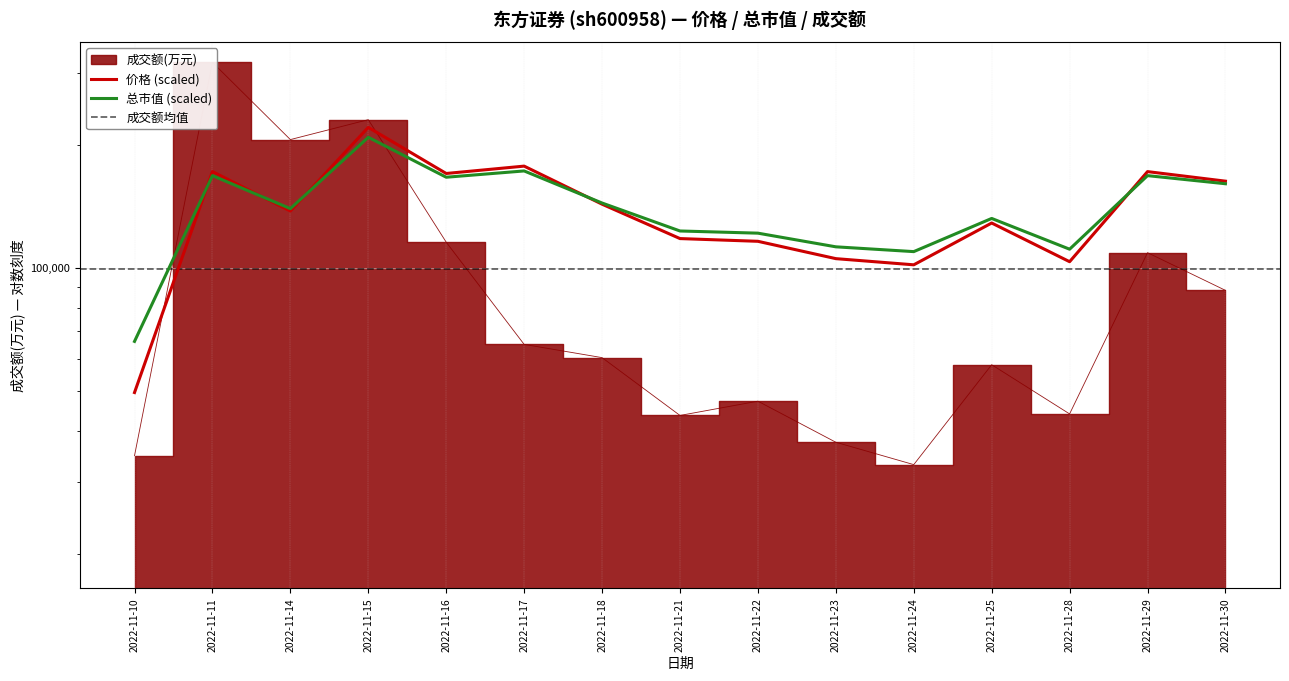

Where do 成交额(万元) and 总市值(亿元) first cross each other?

2022-11-10 and 2022-11-11